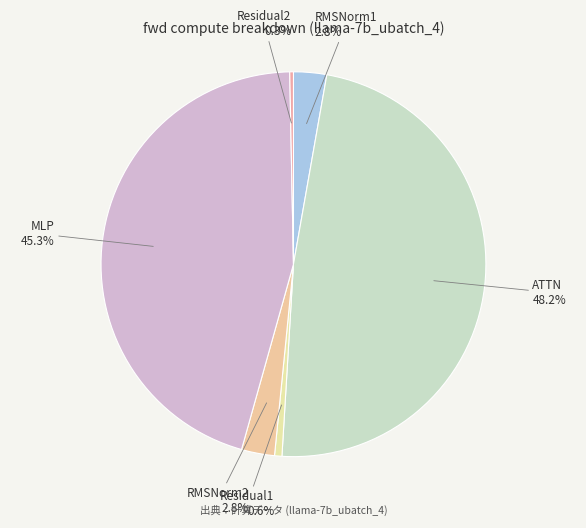

What percentage is the Residual1 slice, to the nearest percent?

1%